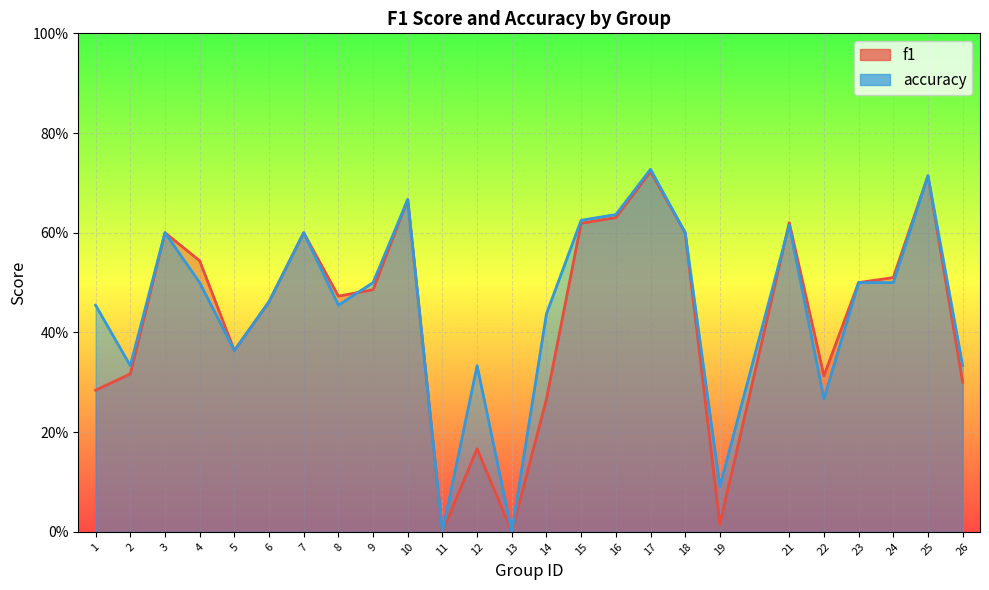

What are all the series names shown in the legend?

f1, accuracy